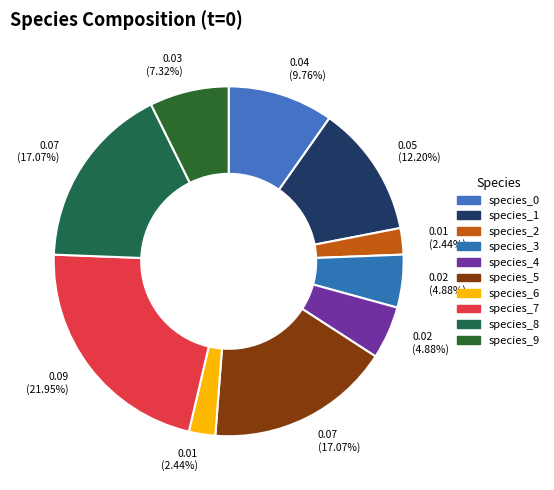

How many segments does this pie chart have?

10